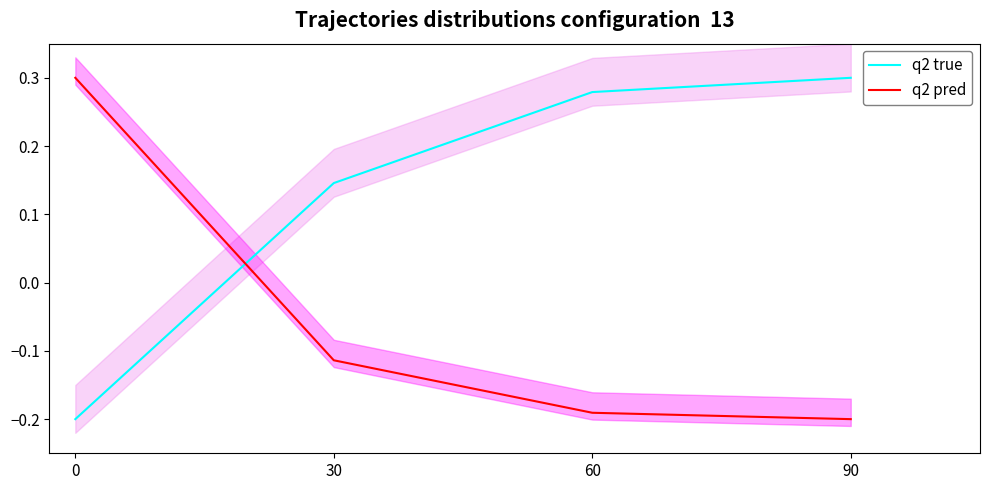

How many q2 pred values are between 0 and 1?

1